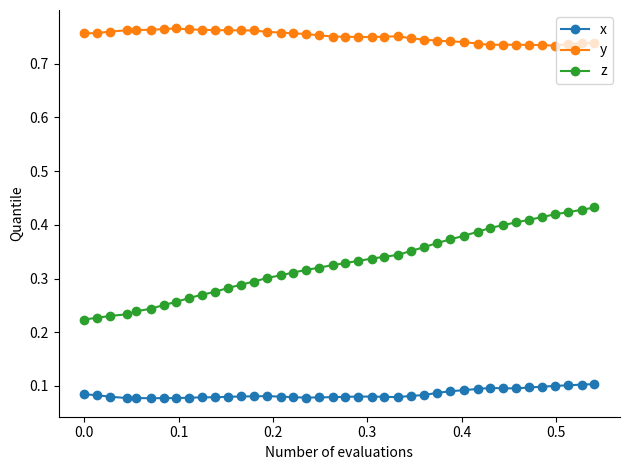

List the series in order of their peak value, highest first.

y, z, x